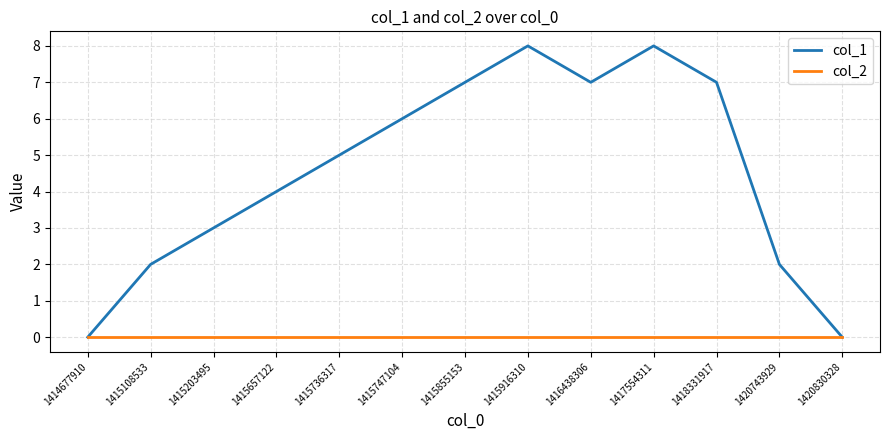

Is the value of col_2 at 1415657122 greater than the value of col_1 at 1418331917?

No